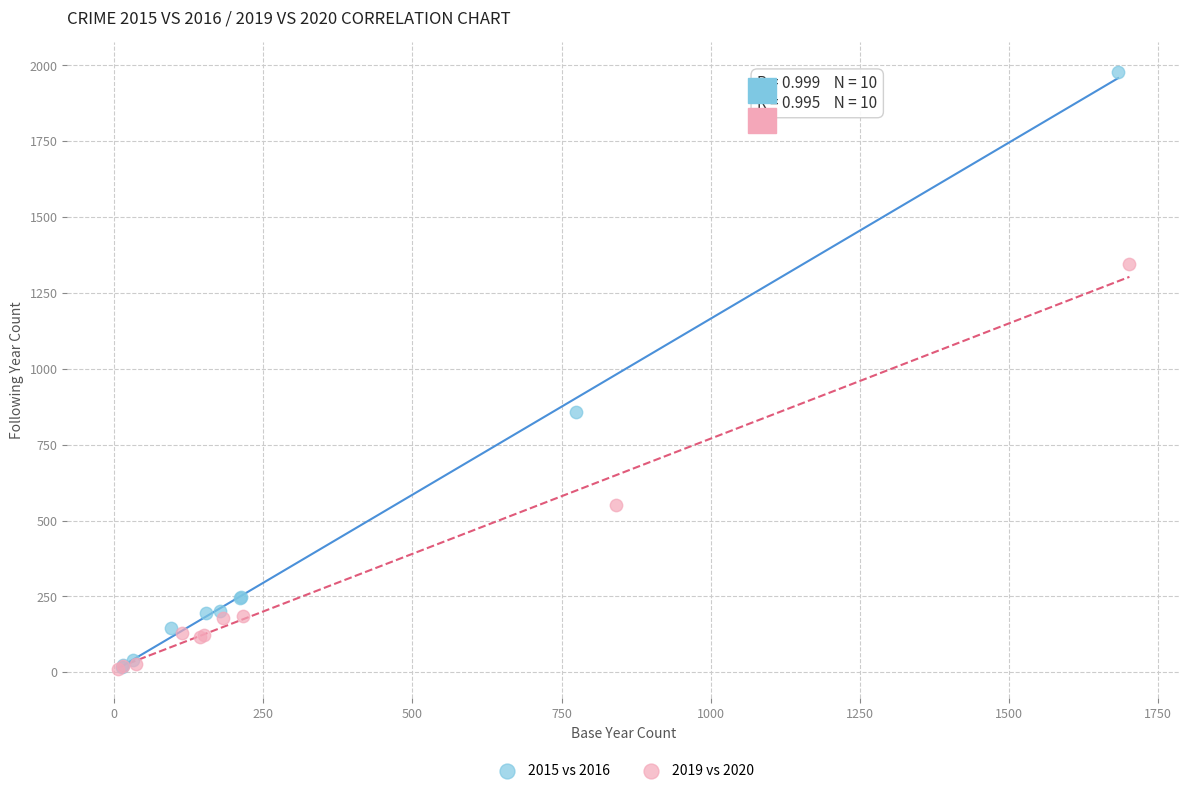

Which series has the widest spread of Y values?

2015 vs 2016